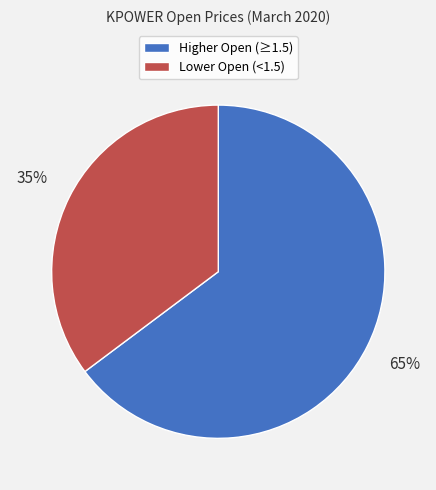

Does any single category account for the majority?

Yes